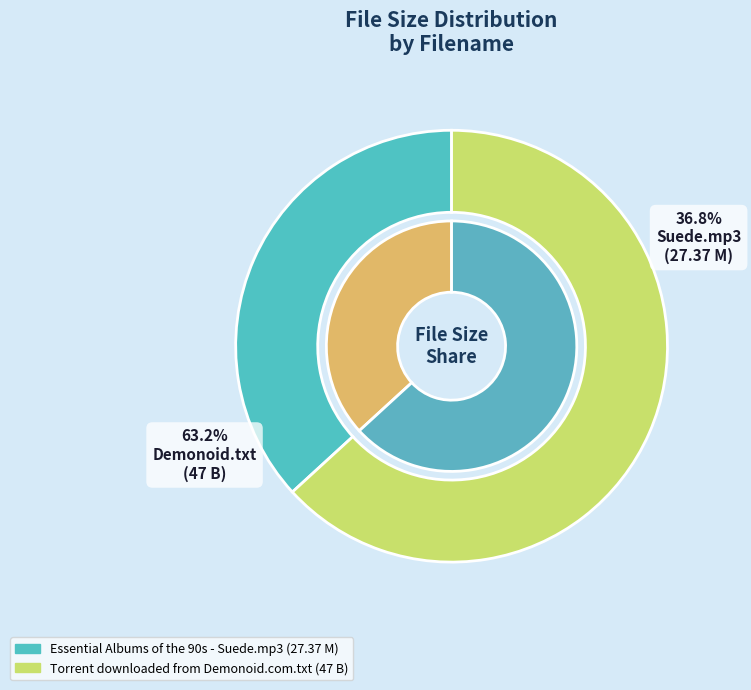

To the nearest percent, what is the average slice percentage?

50%